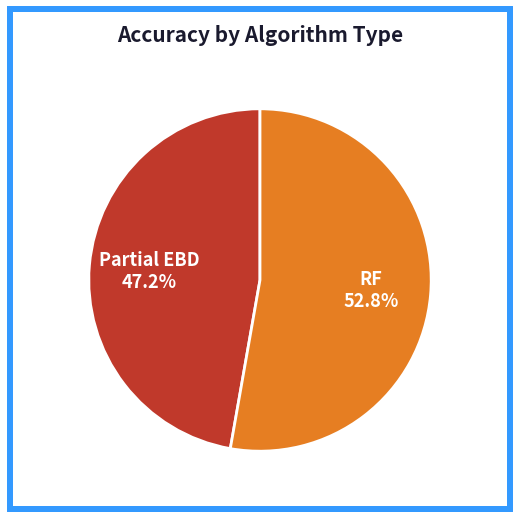

To the nearest percent, what is the average slice percentage?

50%